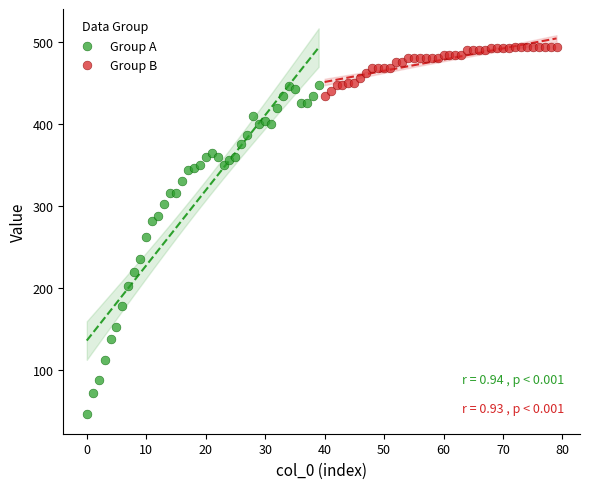

Which series reaches the maximum Y coordinate?

Group B